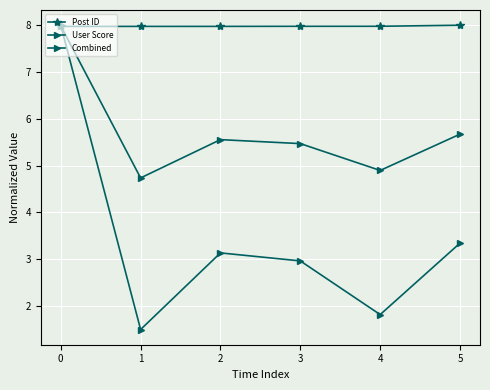

Count the number of data series in this chart.

3